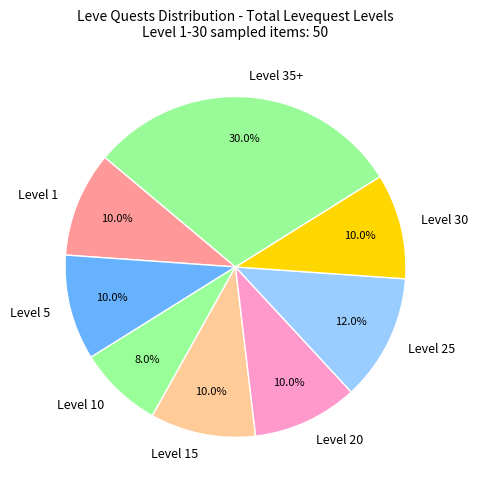

What is the smallest slice in the pie chart?

Level 10